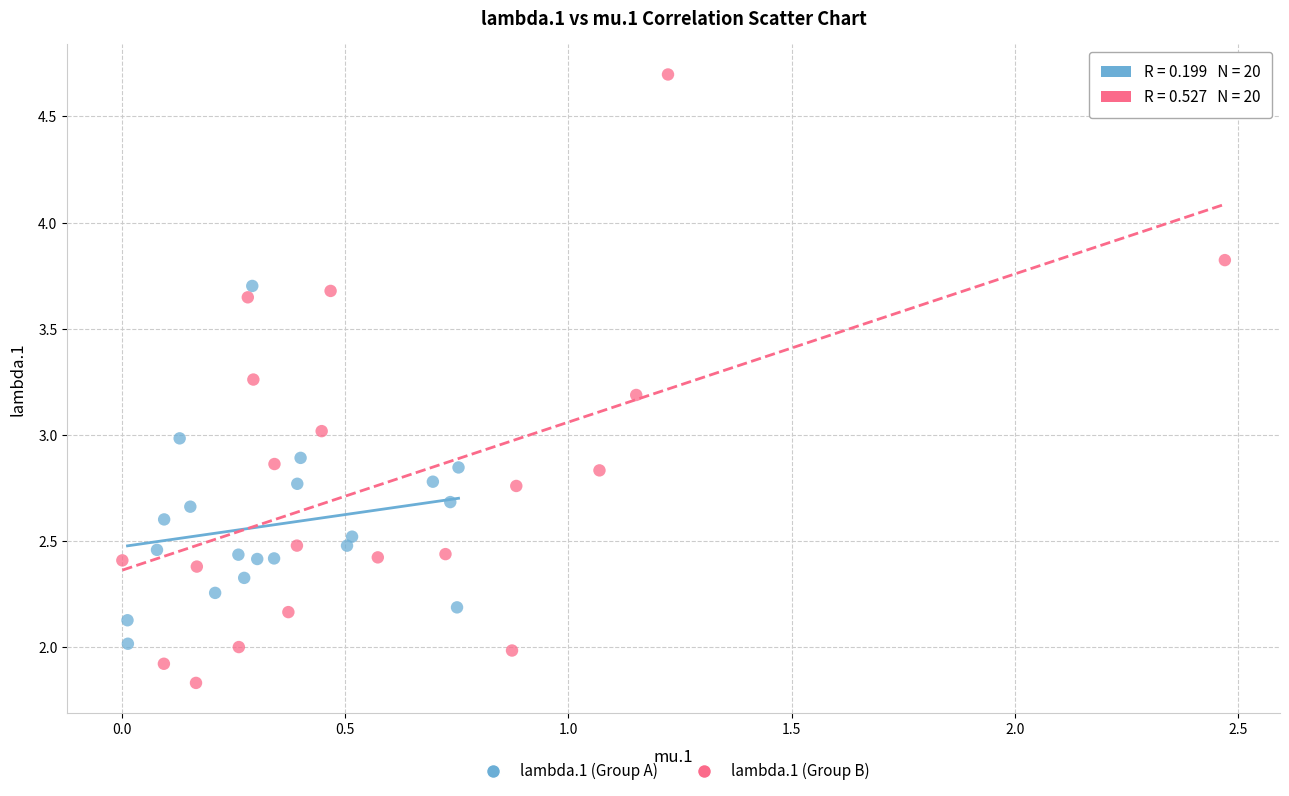

Which series contains the highest Y value?

lambda.1 (Group B)